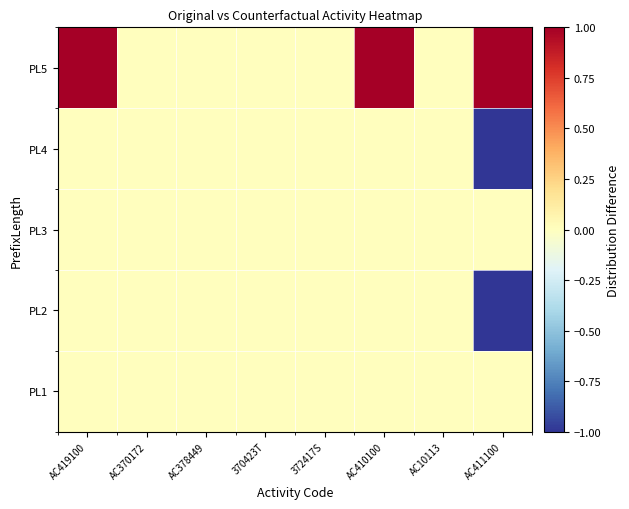

Which has a higher value, AC378449 or 372417S?

AC378449